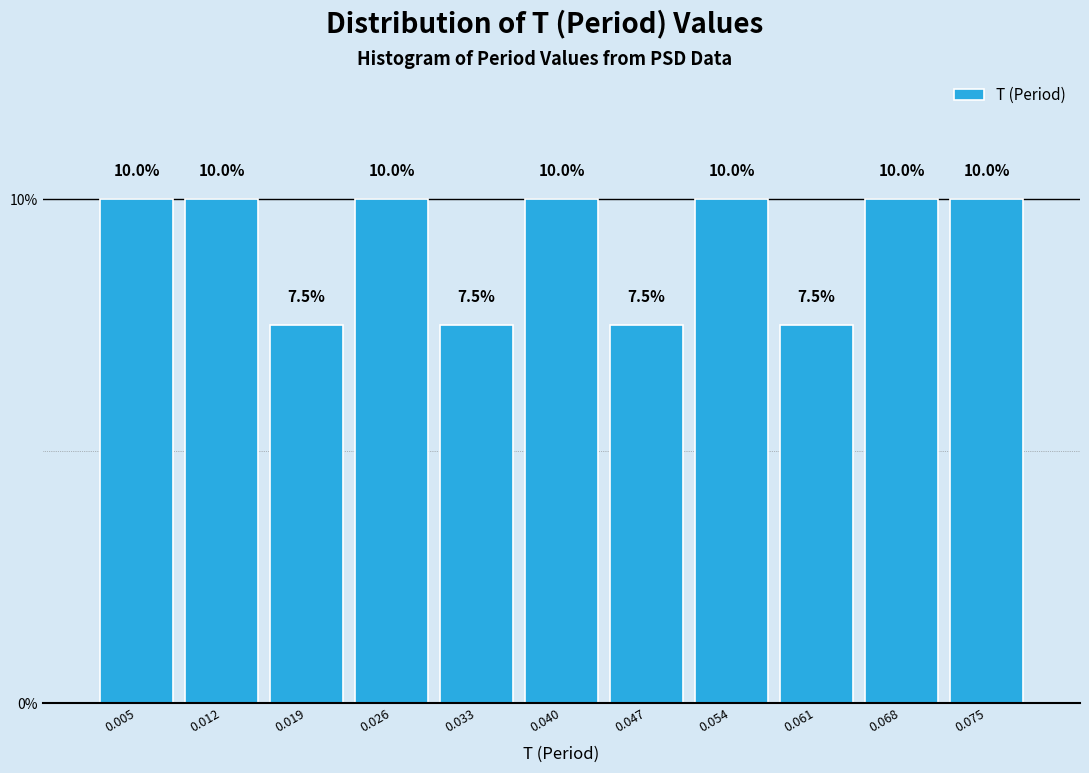

Reading left to right, transcribe this chart: for each bar, give the range it covers on the x-axis and its height. The bar edges are not printed on the chart, so give them approximately, as read against the axis.

0.002 to 0.009: 10.0
0.009 to 0.016: 10.0
0.016 to 0.023: 7.5
0.023 to 0.030: 10.0
0.030 to 0.037: 7.5
0.037 to 0.044: 10.0
0.044 to 0.050: 7.5
0.050 to 0.057: 10.0
0.057 to 0.064: 7.5
0.064 to 0.071: 10.0
0.071 to 0.078: 10.0